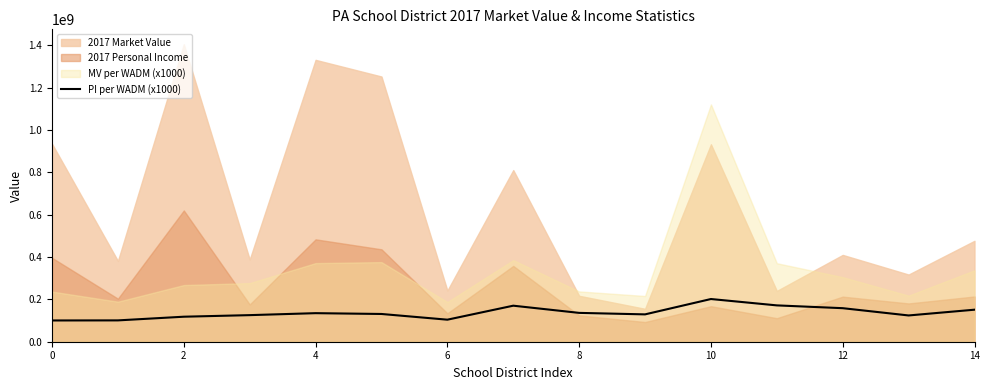

Does the chart display data point markers on the line(s)?

No